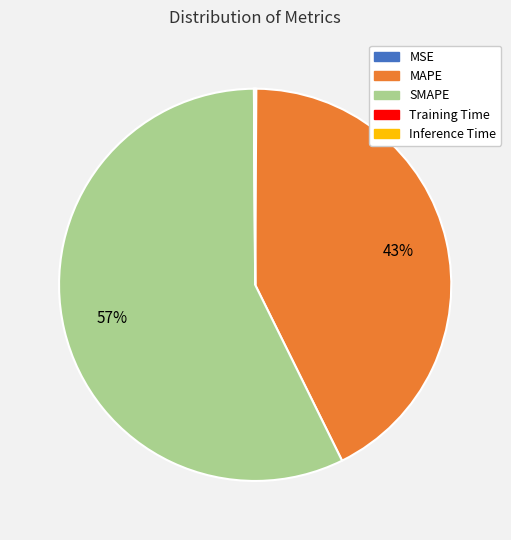

To the nearest percent, what is the difference between the largest and smallest slice percentages?

57%